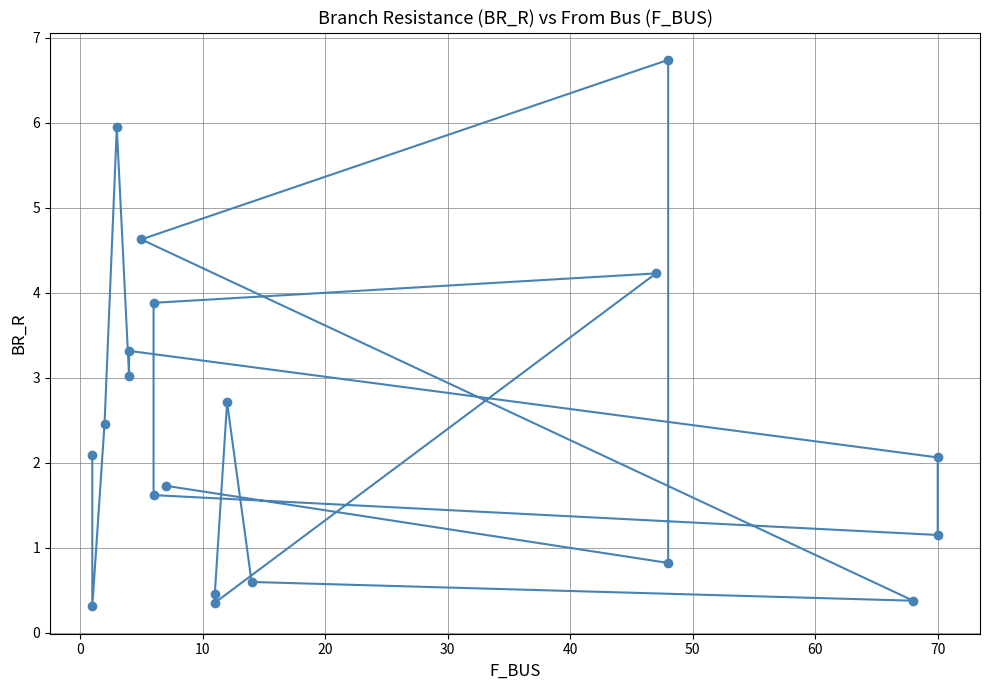

Does the chart have visible grid lines?

Yes